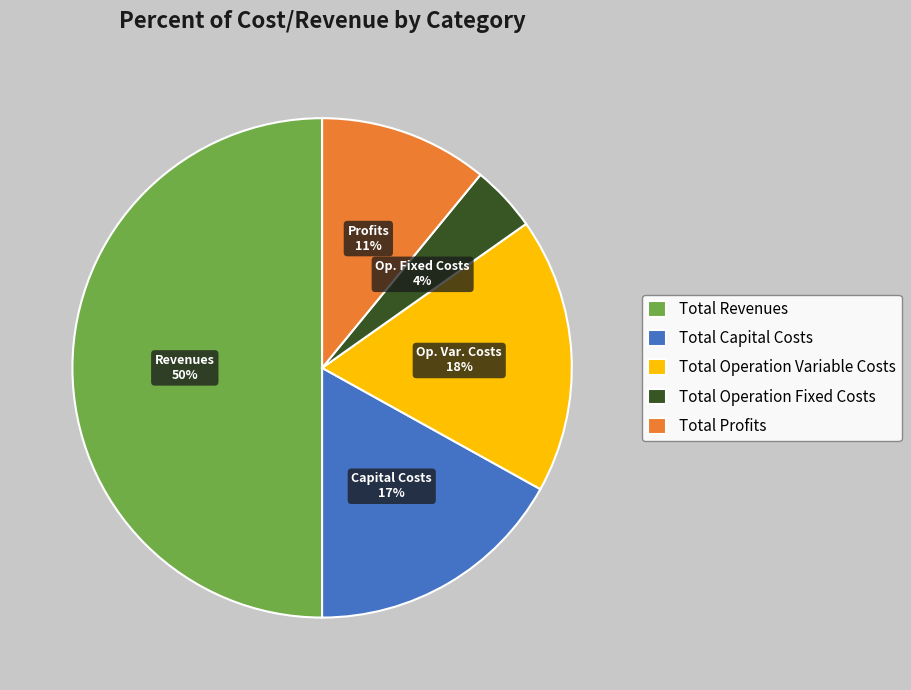

Is it true that Total Operation Variable Costs is 30% of the pie?

False